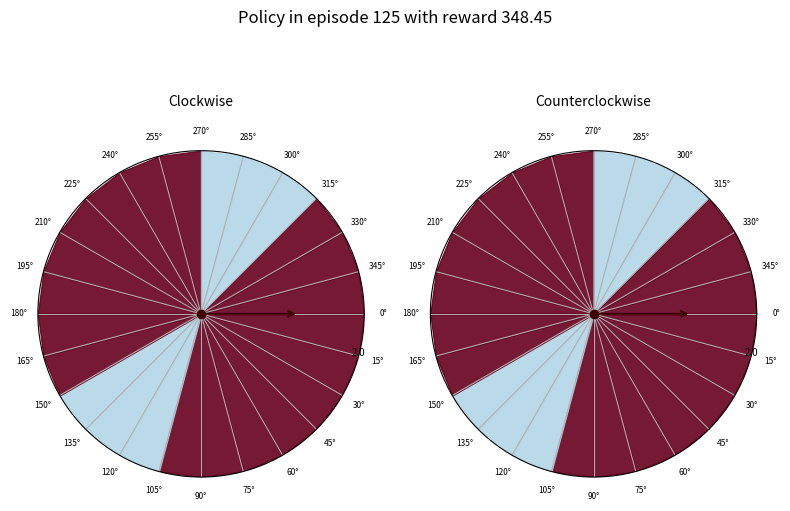

True or false: 3.0 accounts for 11% of the total.

True